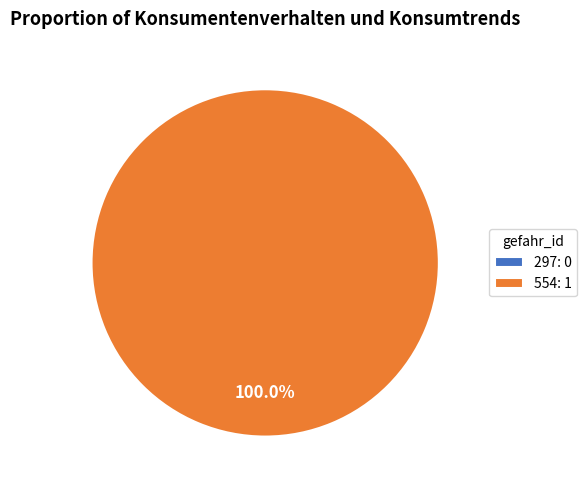

Is it true that 554 is 100% of the pie?

True